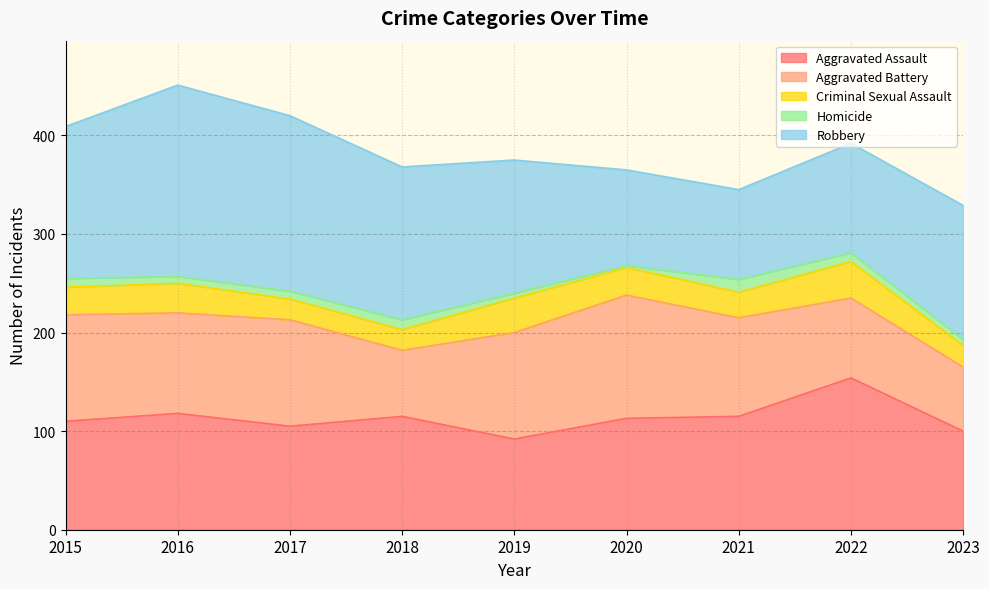

Does the chart have visible grid lines?

Yes